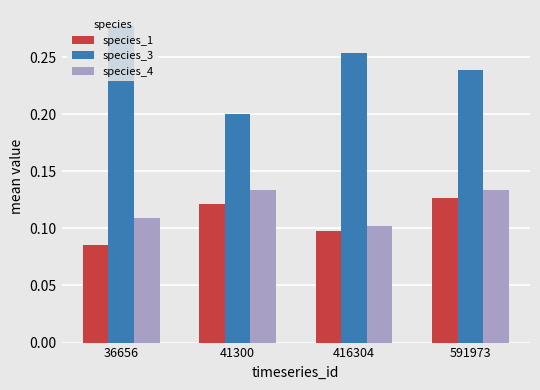

How many distinct data groups are displayed?

3